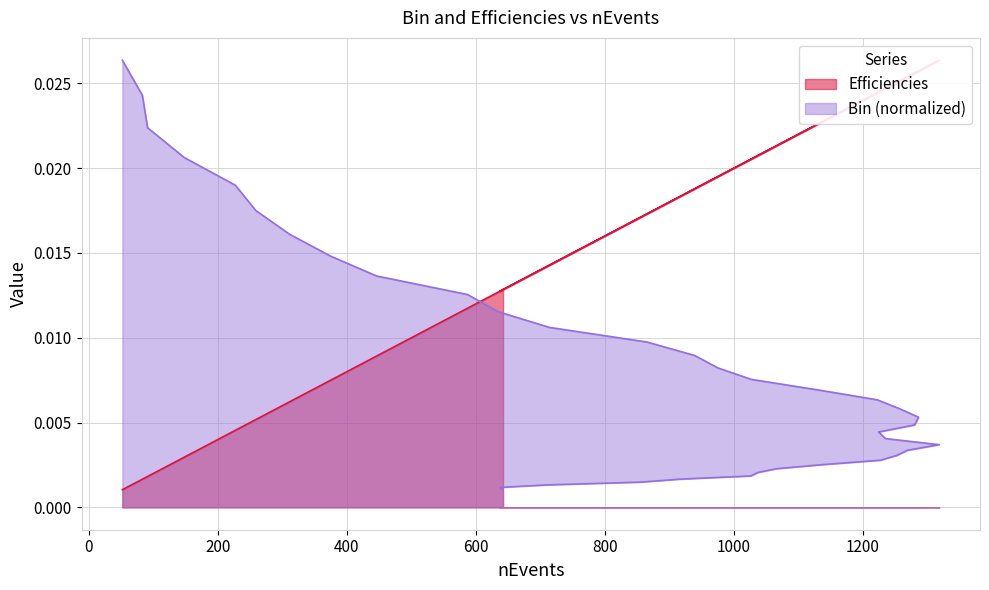

Which has a higher value, 21 or 16?

21